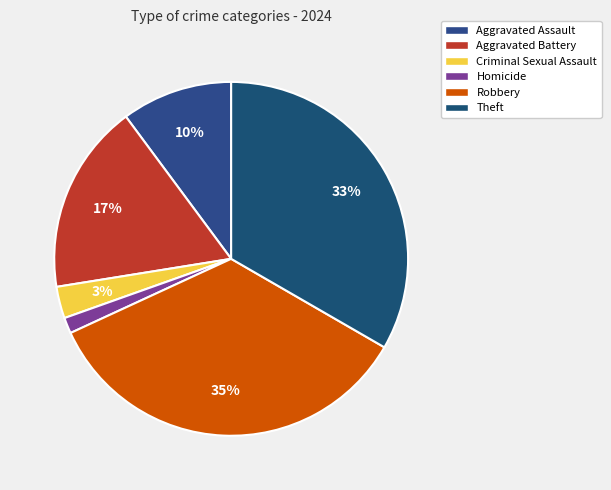

Which slice is the largest?

Robbery